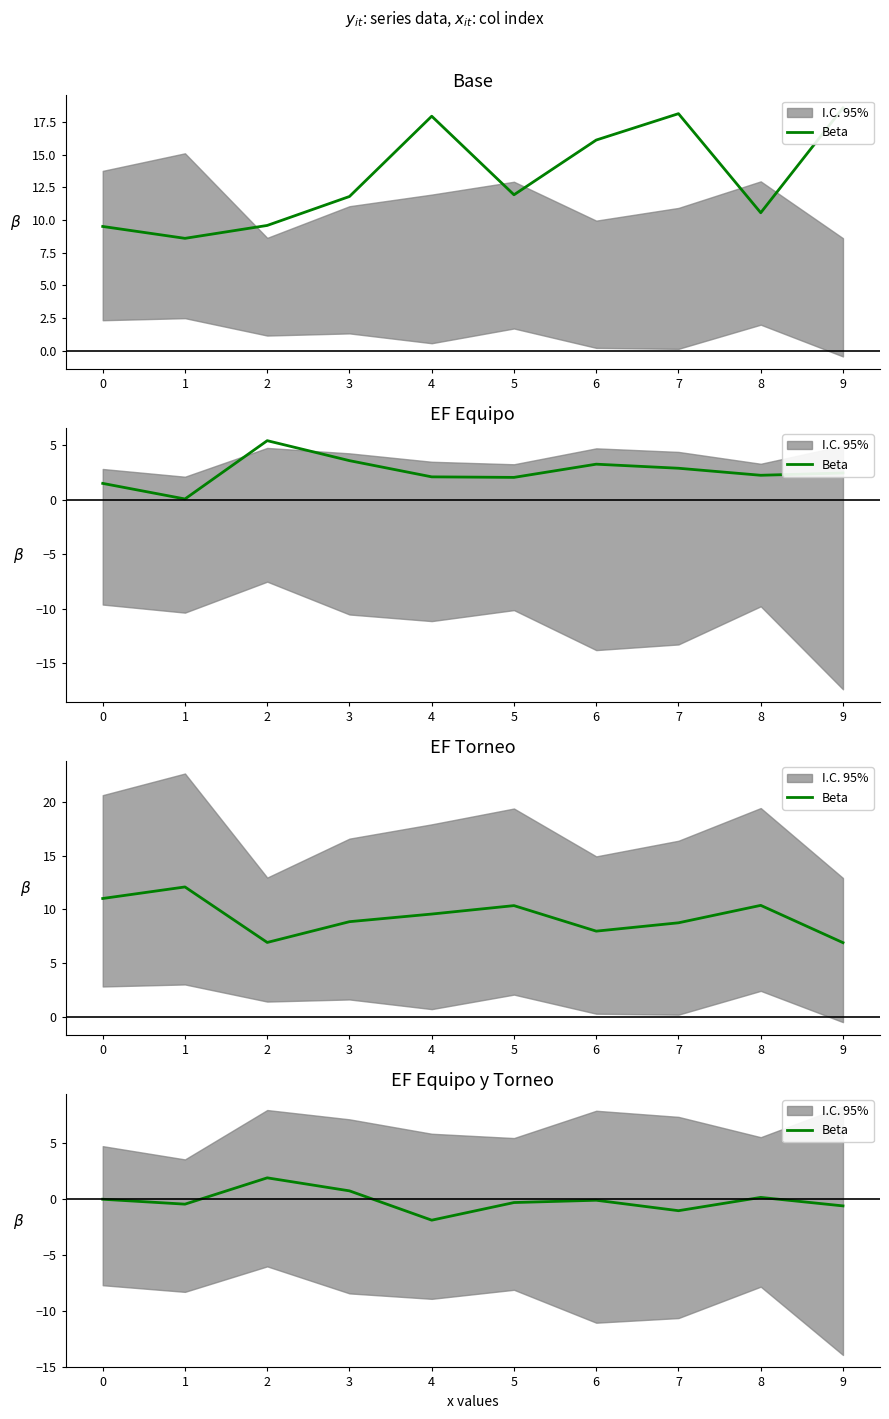

How many values exceed 0?

3